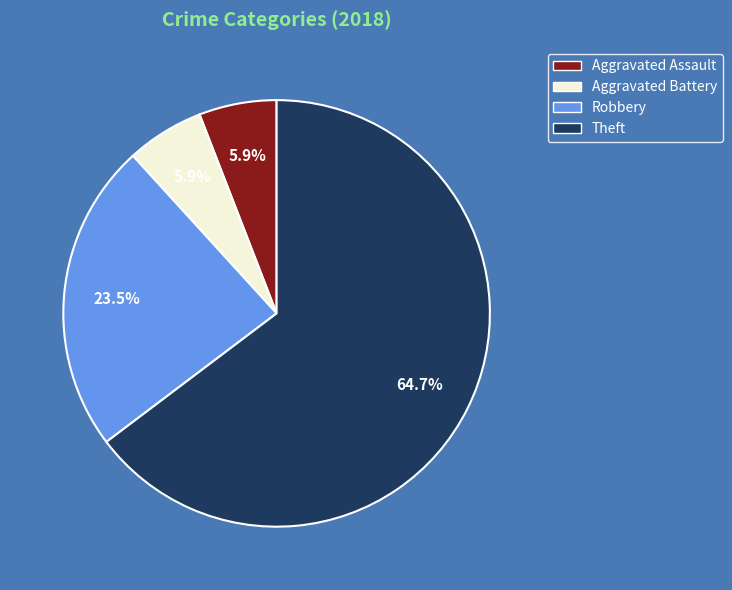

Approximately how many times larger is the value at Theft compared to Aggravated Assault?

11.0